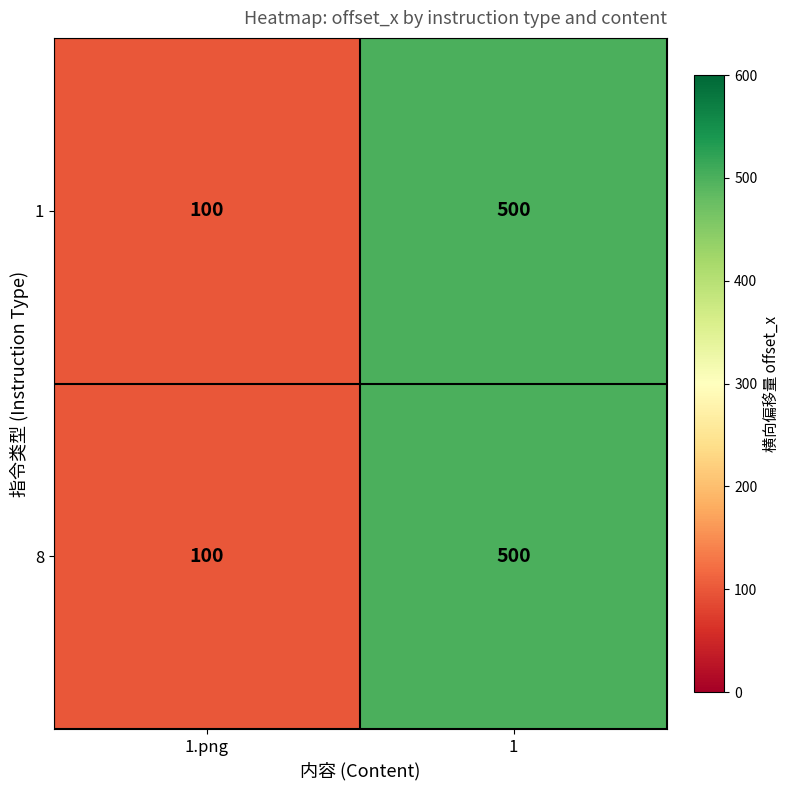

What is the sum of the 1 values at 1 and 1.png?

600